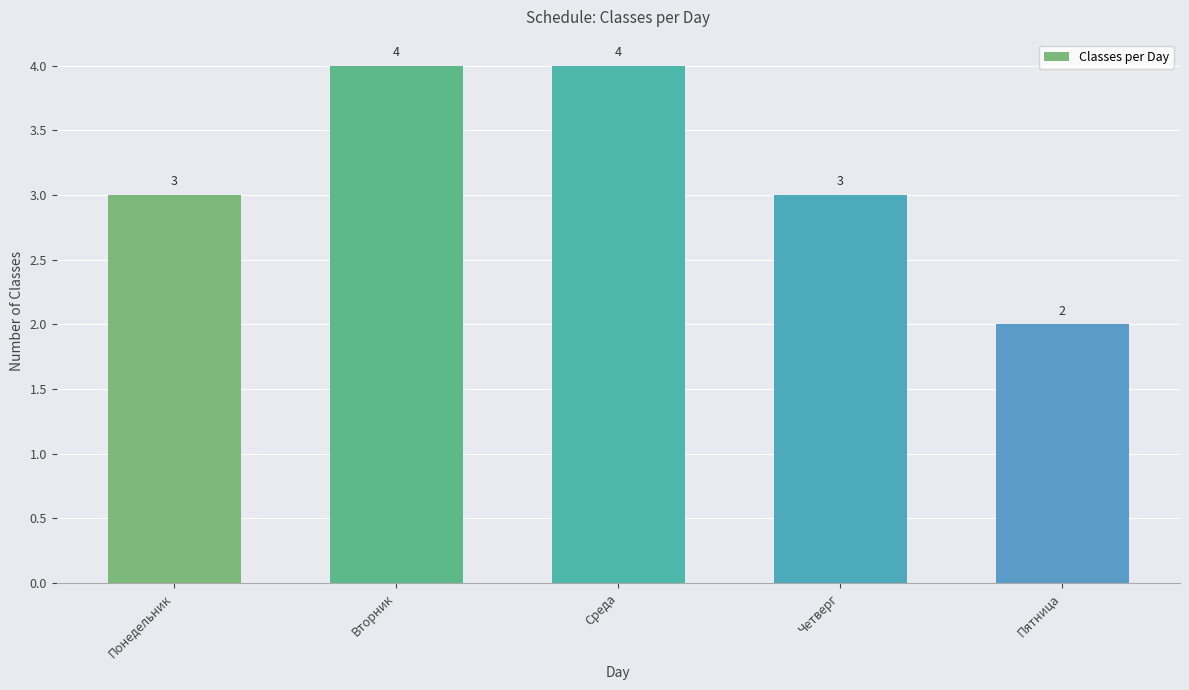

How many bars are there in total?

5